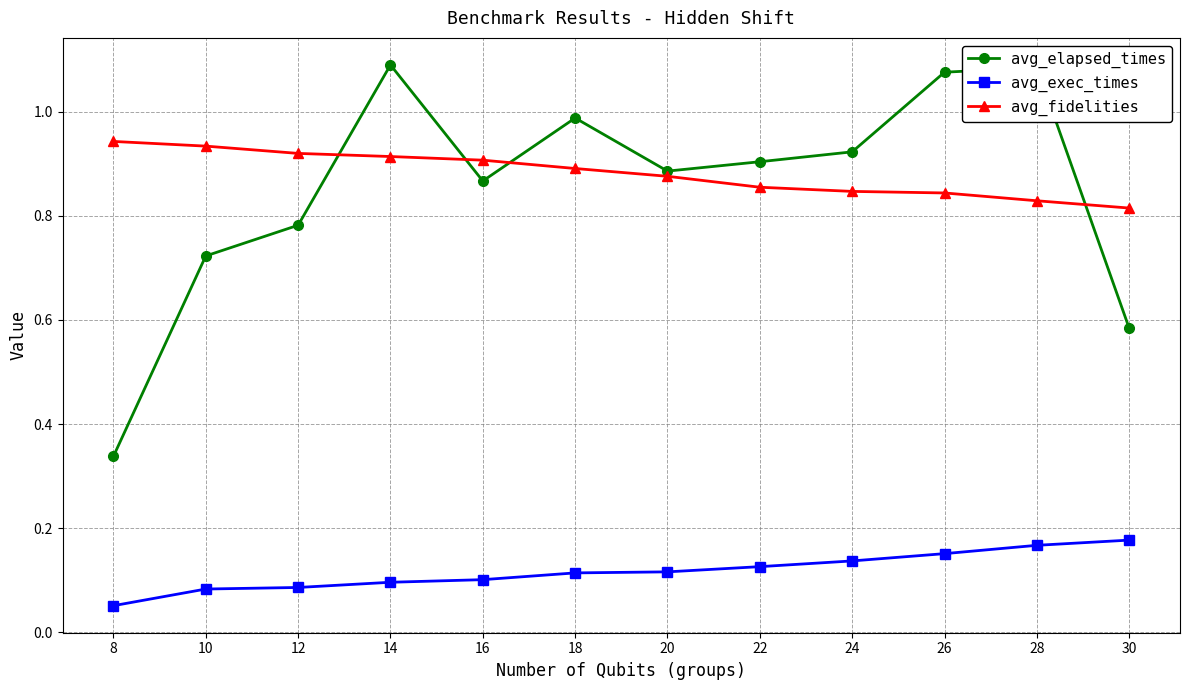

At how many categories does at least one series exceed 0?

12